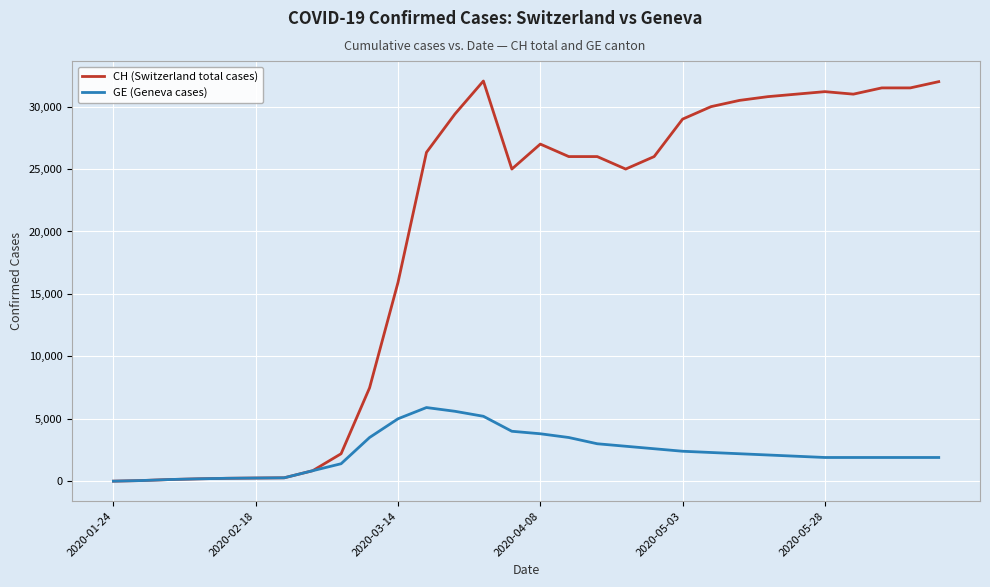

Which series has the largest total across all categories?

CH (Switzerland total cases)